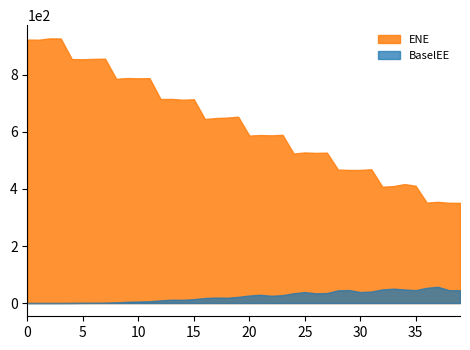

What is the highest value of the BaselEE series?

57.1